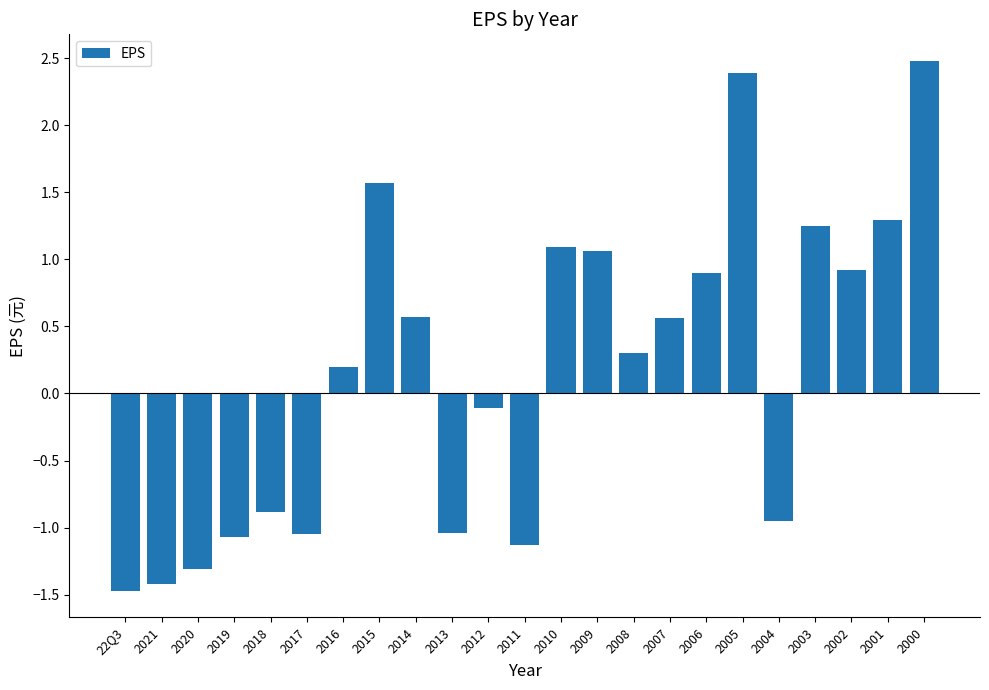

What is the label of the 21st bar from the right?

2020